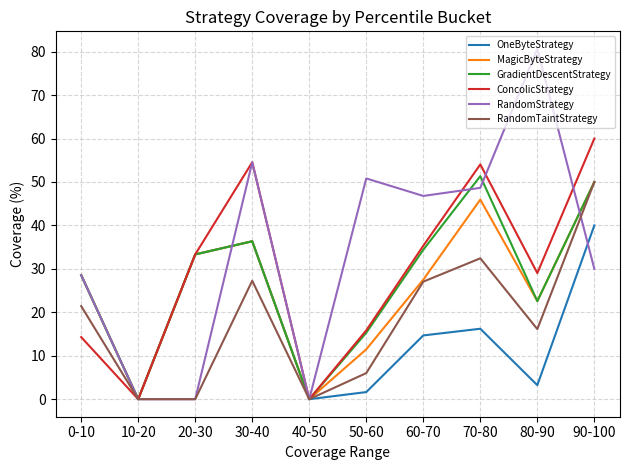

Is the value of RandomStrategy at 20-30 greater than the value of GradientDescentStrategy at 30-40?

No